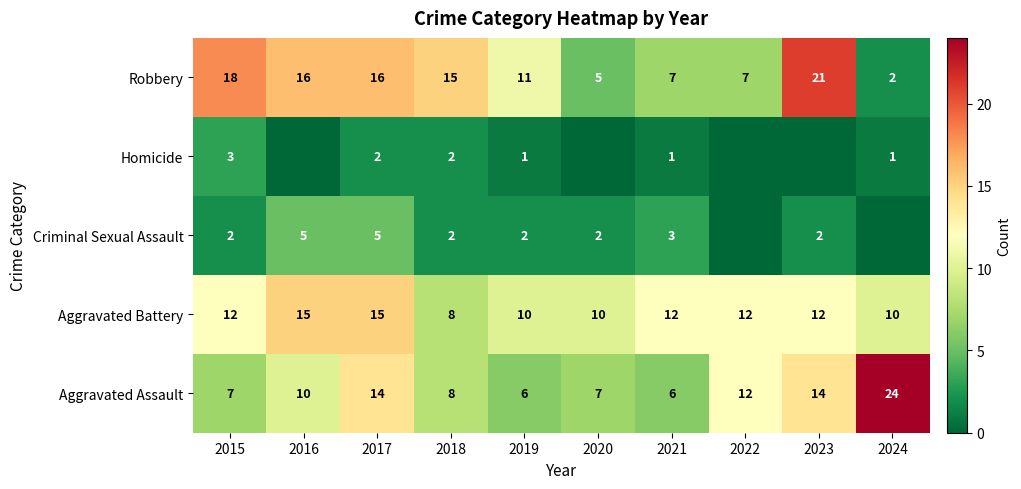

Is it true that Aggravated Assault equals 8 at 2019?

False